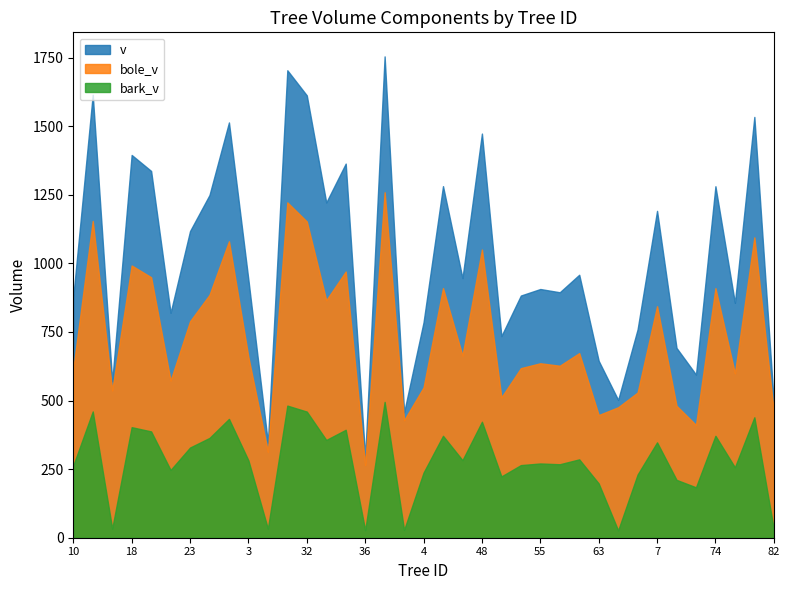

The value of bark_v at 33 is 356.3. True or false?

True